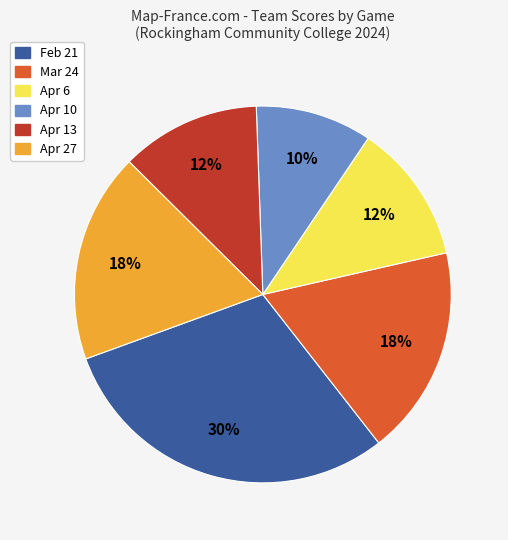

Does Mar 24 represent more than half of the total?

No